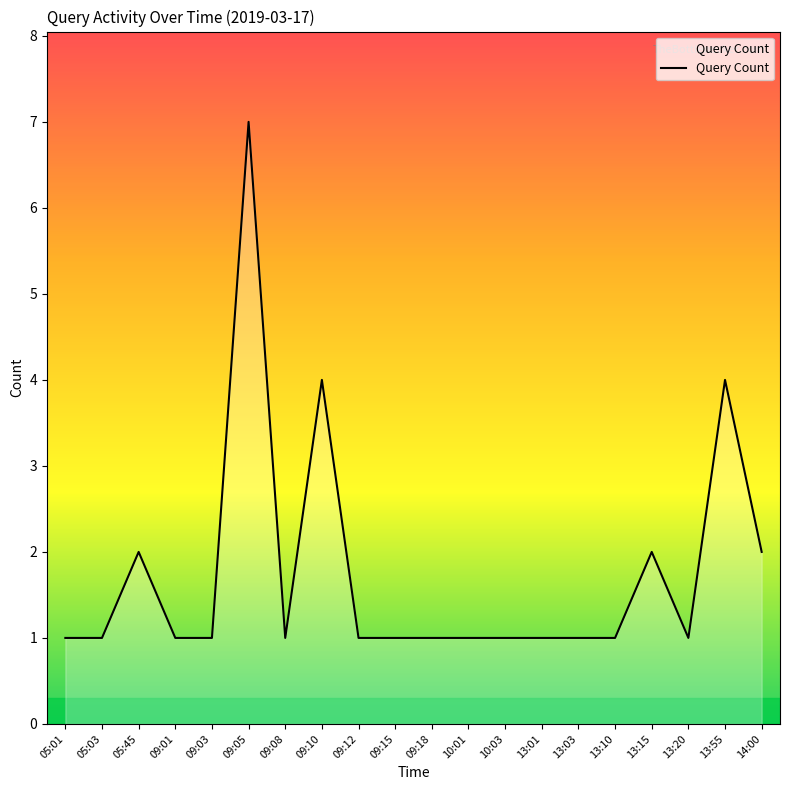

What is the minimum value shown in the chart?

1